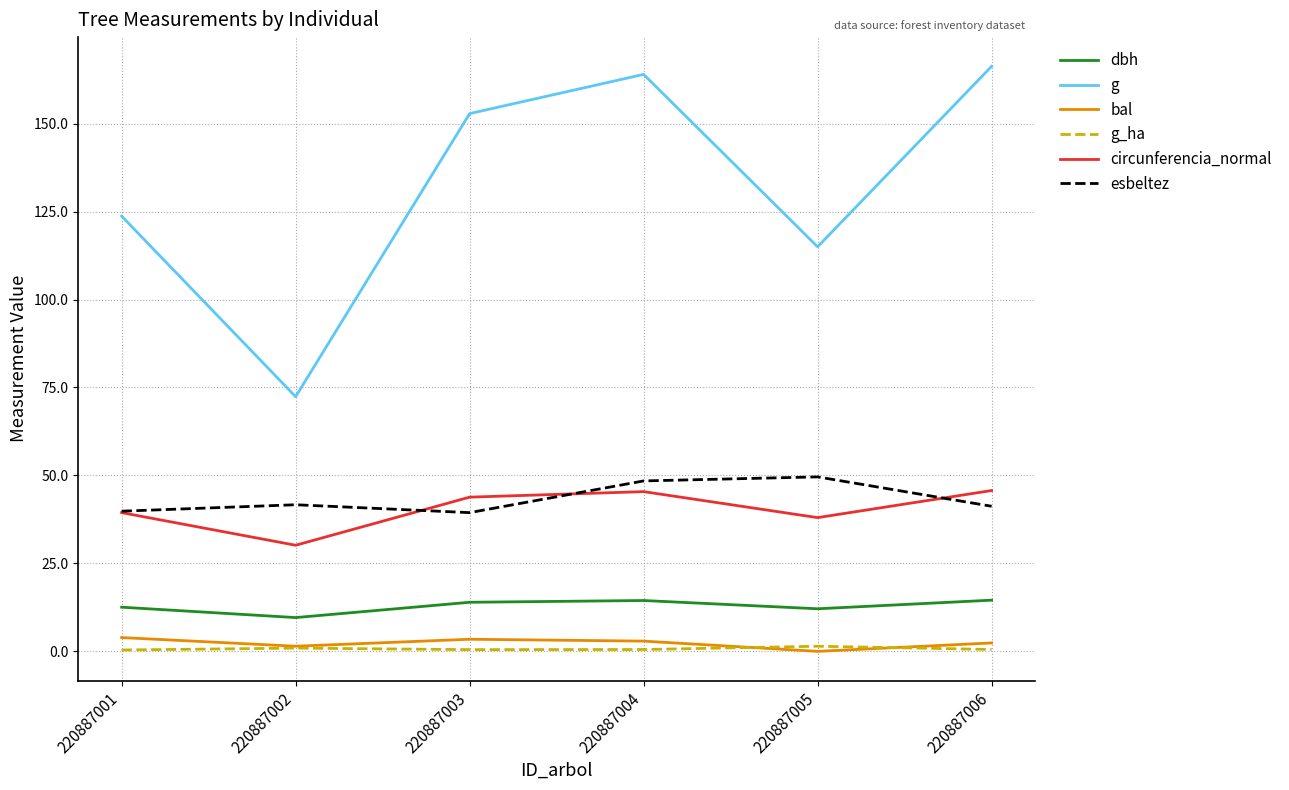

Read the g_ha value at 220887005.

1.5